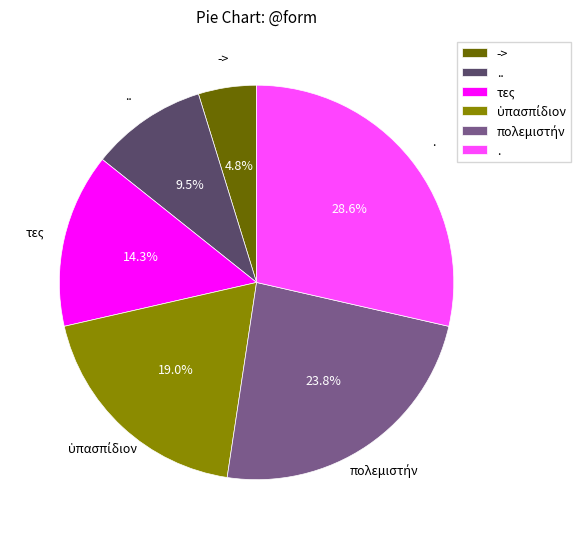

What is the total percentage of τες and ..?

23.8%